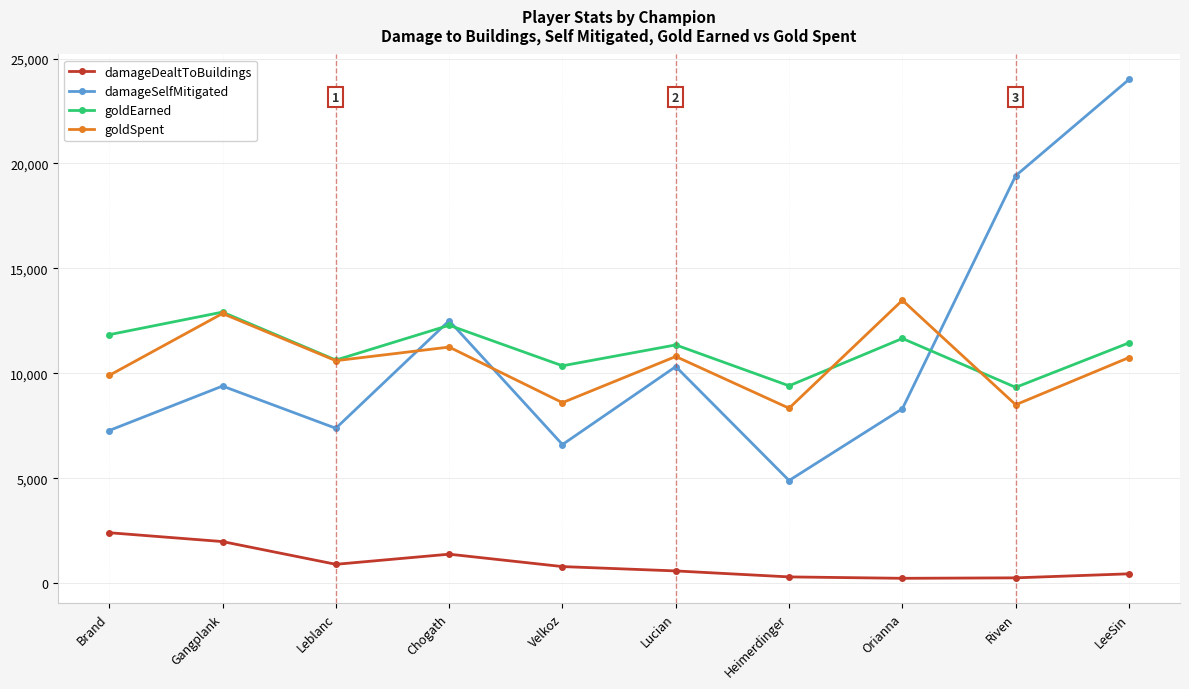

How many interior local valleys does the goldSpent series have?

4